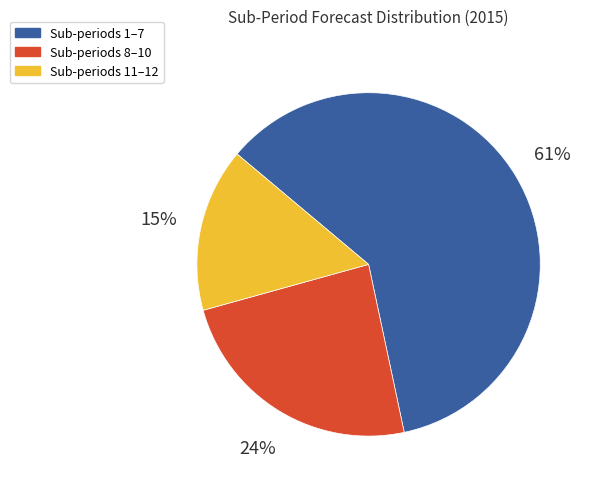

To the nearest percent, what is the average slice percentage?

33%